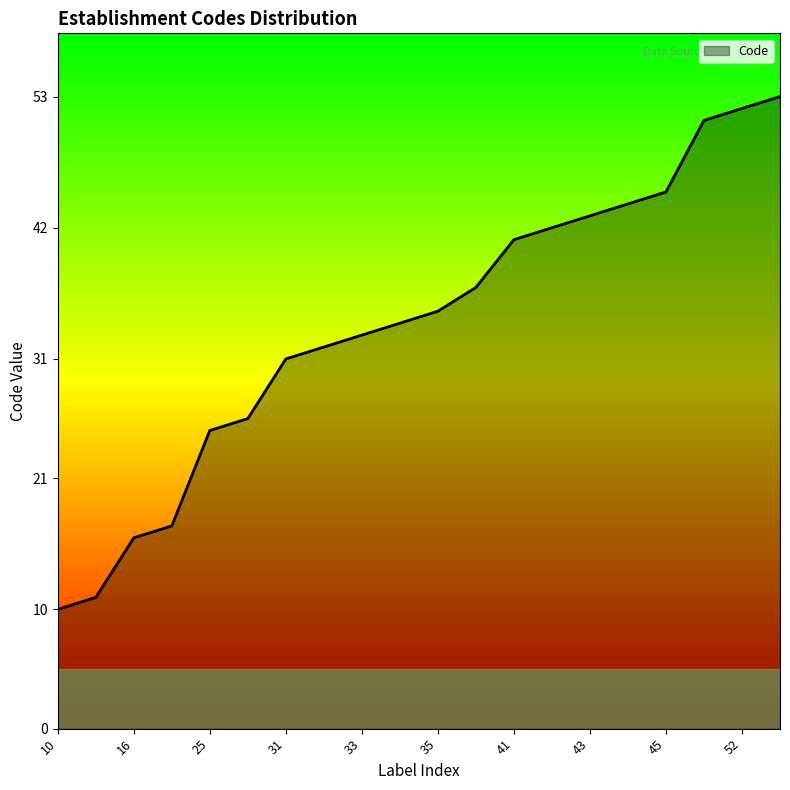

What is the minimum value shown in the chart?

10